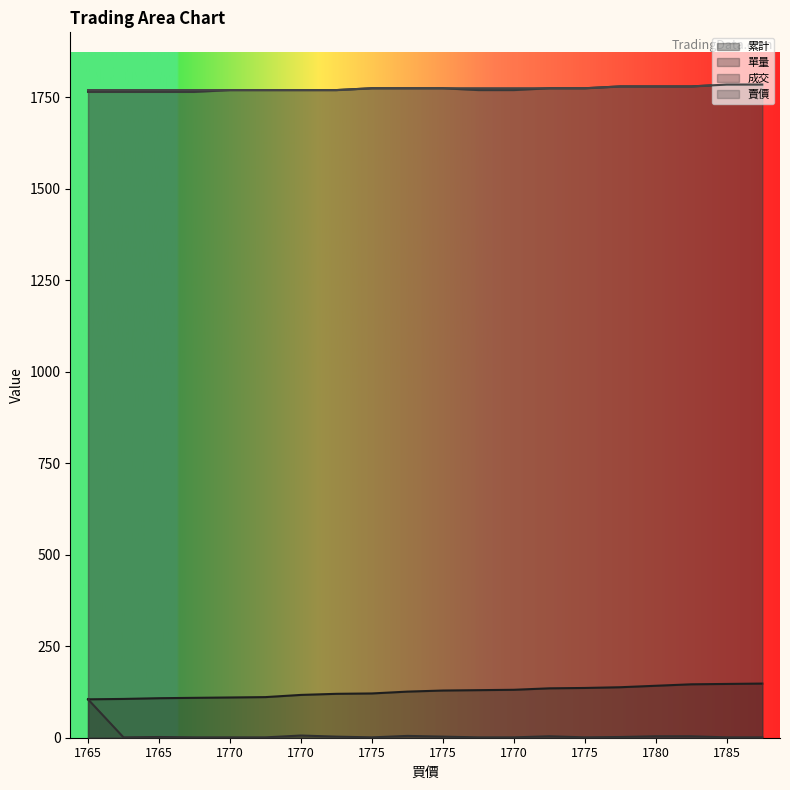

Where does the 賣價 series first go above 1775?

1780